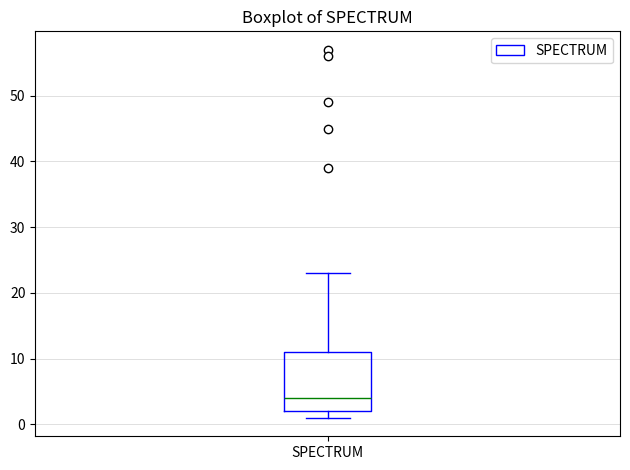

Where is the upper edge of the box for SPECTRUM on the y-axis? The values are not printed on the chart, so give them approximately, as read against the axis.

11